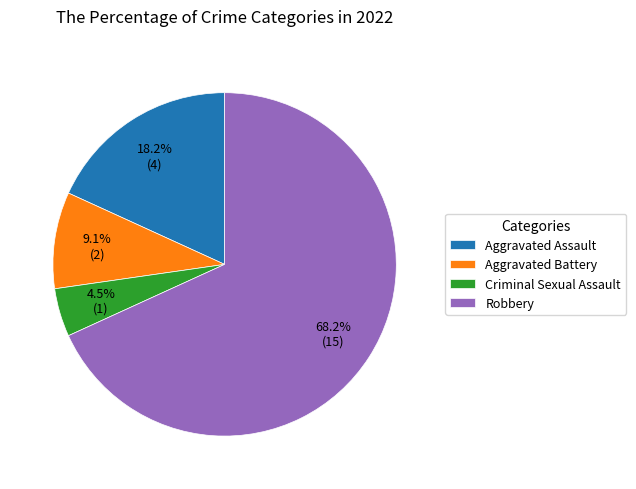

What is the smallest slice in the pie chart?

Criminal Sexual Assault